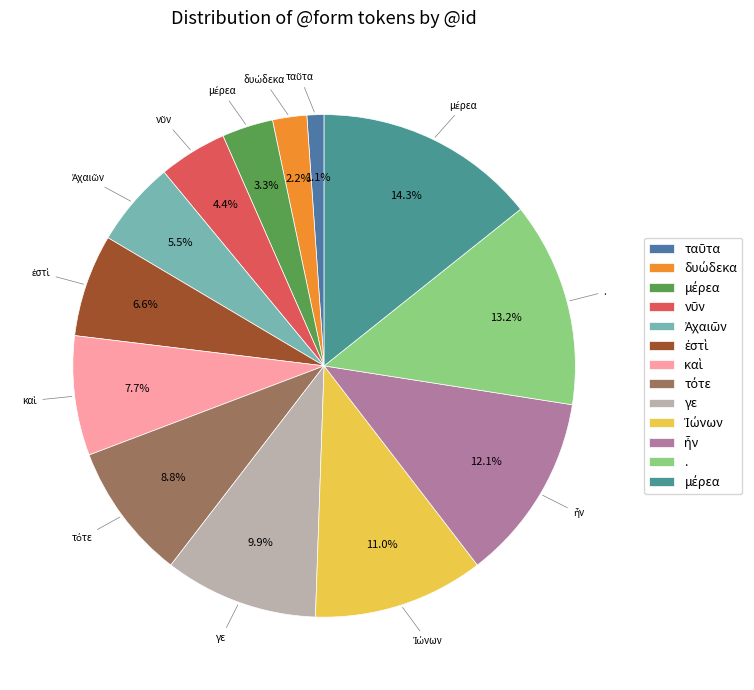

Count the number of slices in the pie.

13